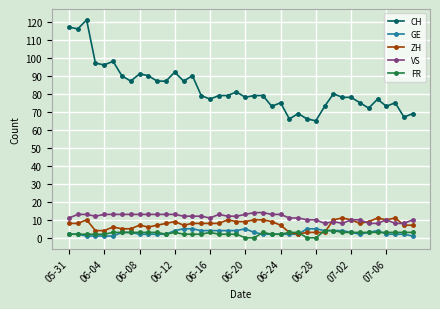

Is this an area chart (filled region under the line)?

No